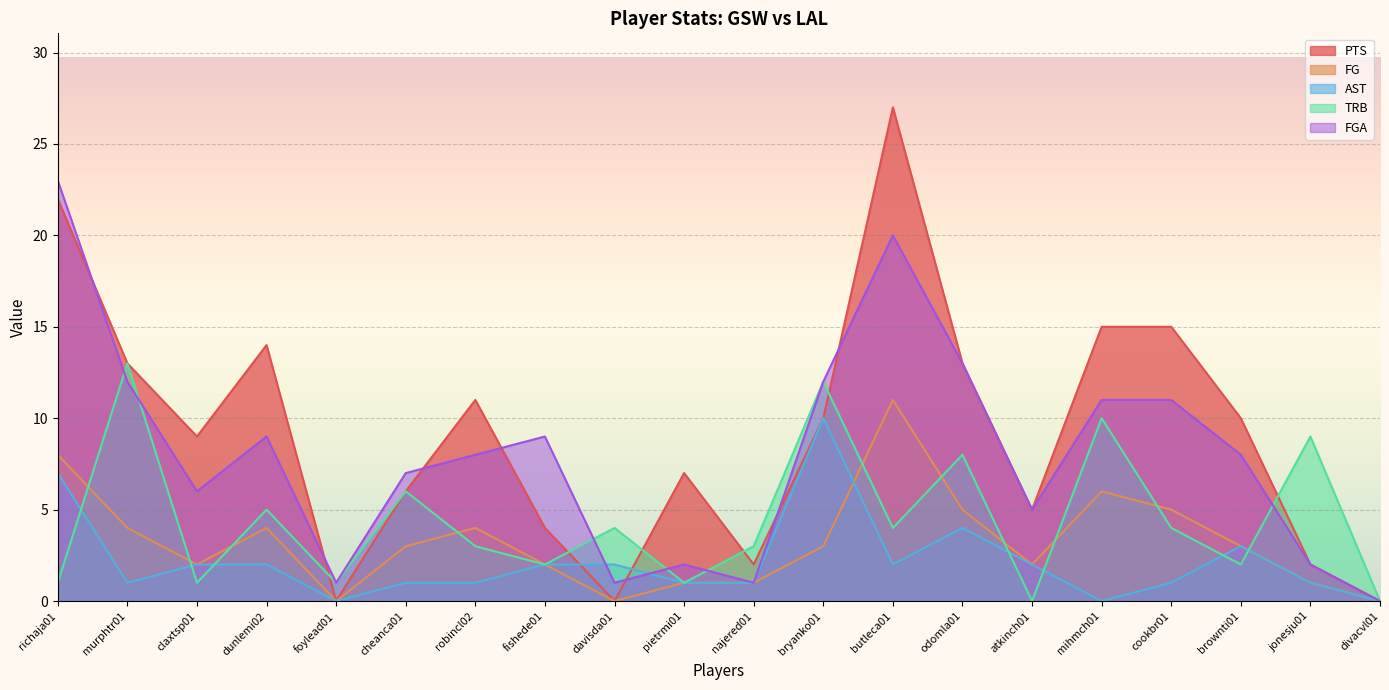

Which series has the largest range (max minus min)?

PTS